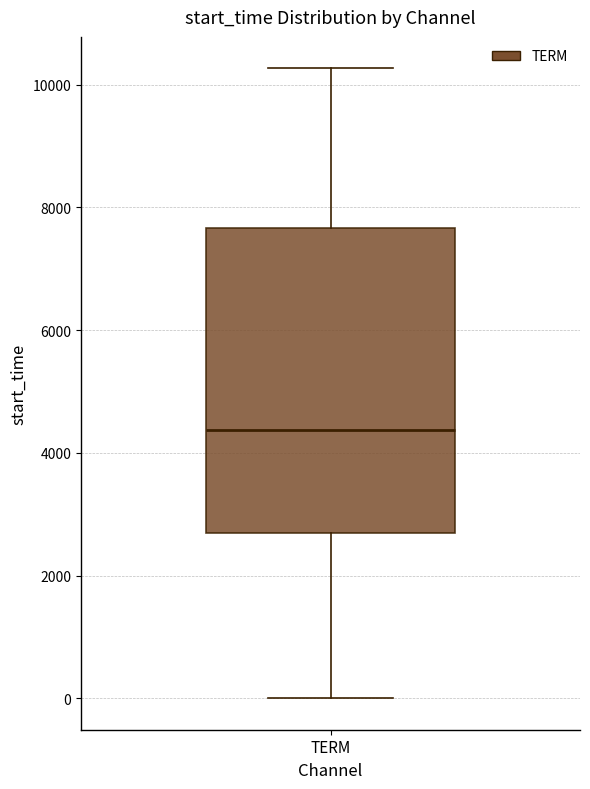

Read this box plot against the y-axis: the position of the median line, the range covered by the box, and the ends of both whiskers. The values are not printed on the chart, so give them approximately, as read against the axis.

median 4400, box 2600 to 7600, whiskers 0 to 10200